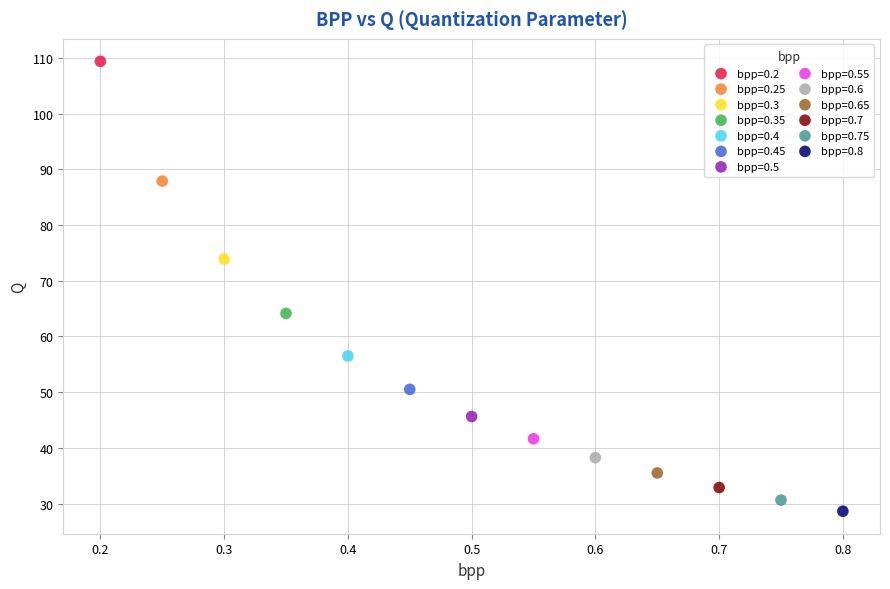

Which series contains the highest Y value?

bpp=0.2